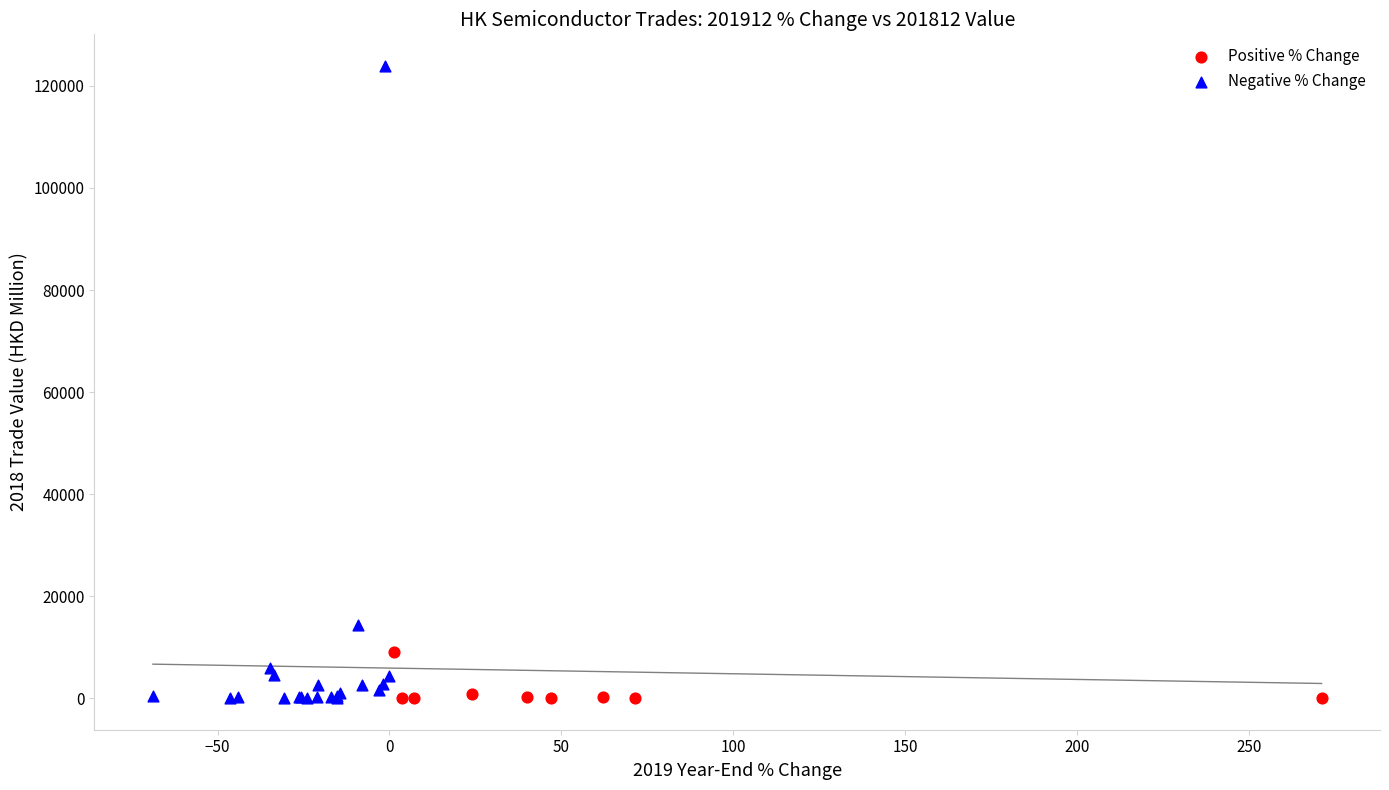

Which series has the largest Y range (max minus min)?

Negative % Change